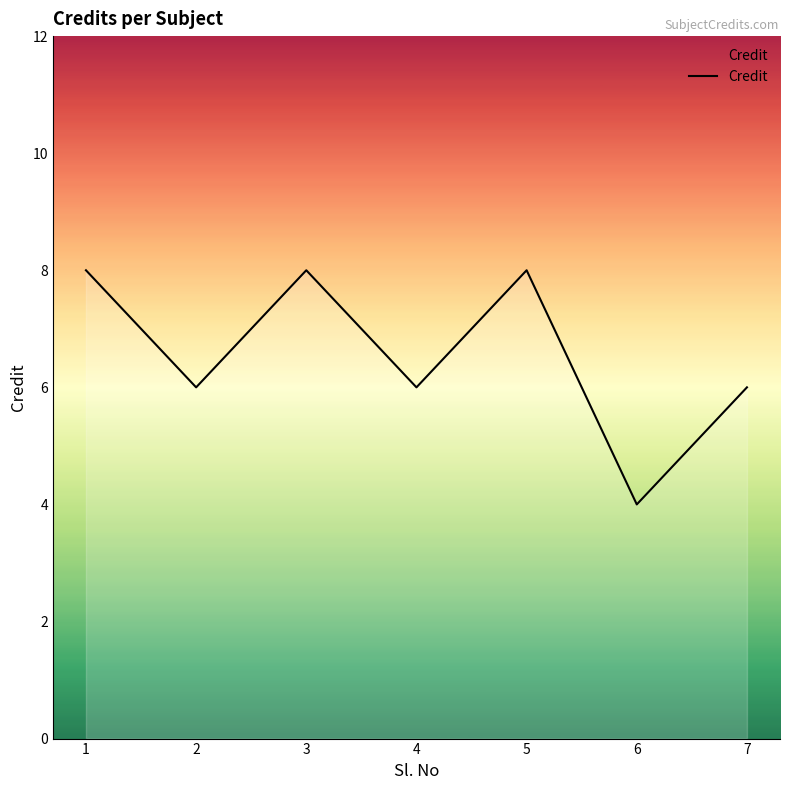

What is the approximate value at 3?

8